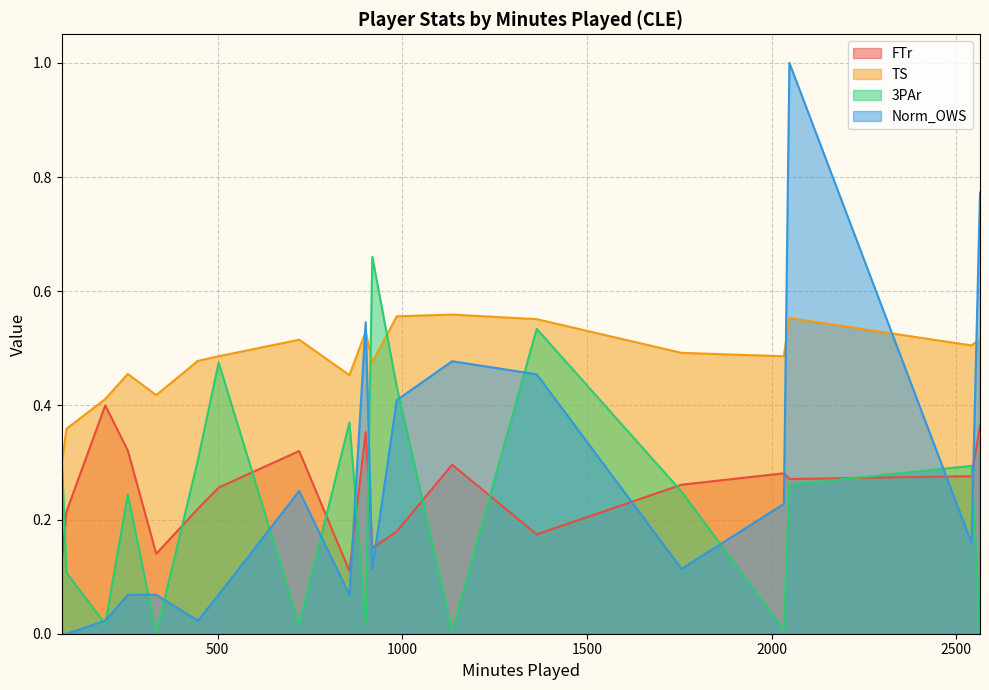

How many interior local peaks does the TS series have?

5